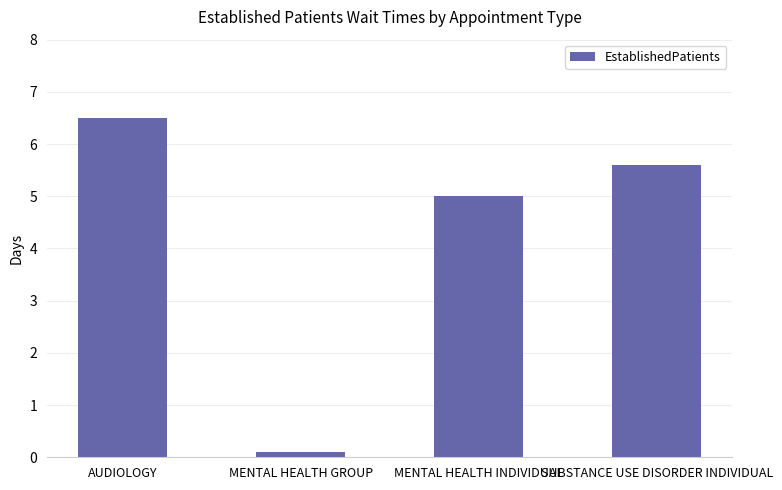

Where is the data nearest to the value 3?

MENTAL HEALTH INDIVIDUAL